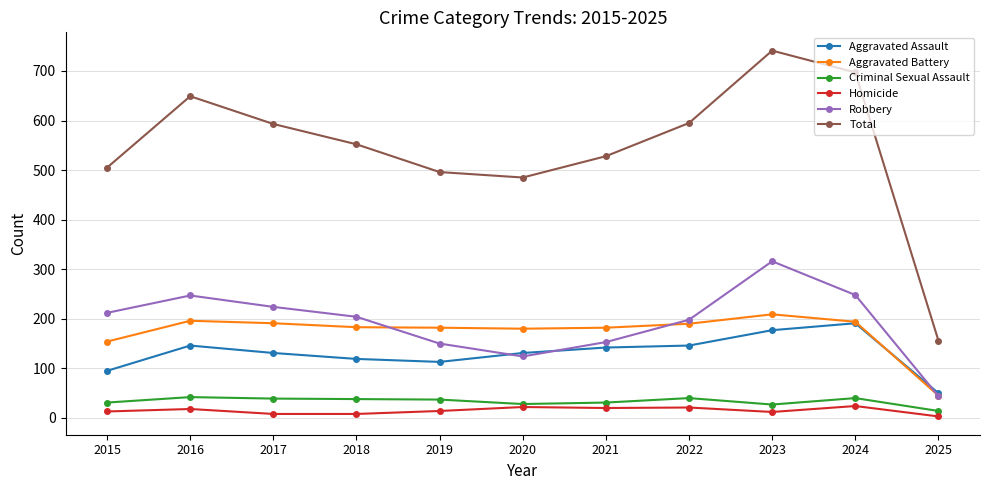

What is the sum of the Aggravated Assault values at 2016 and 2021?

288